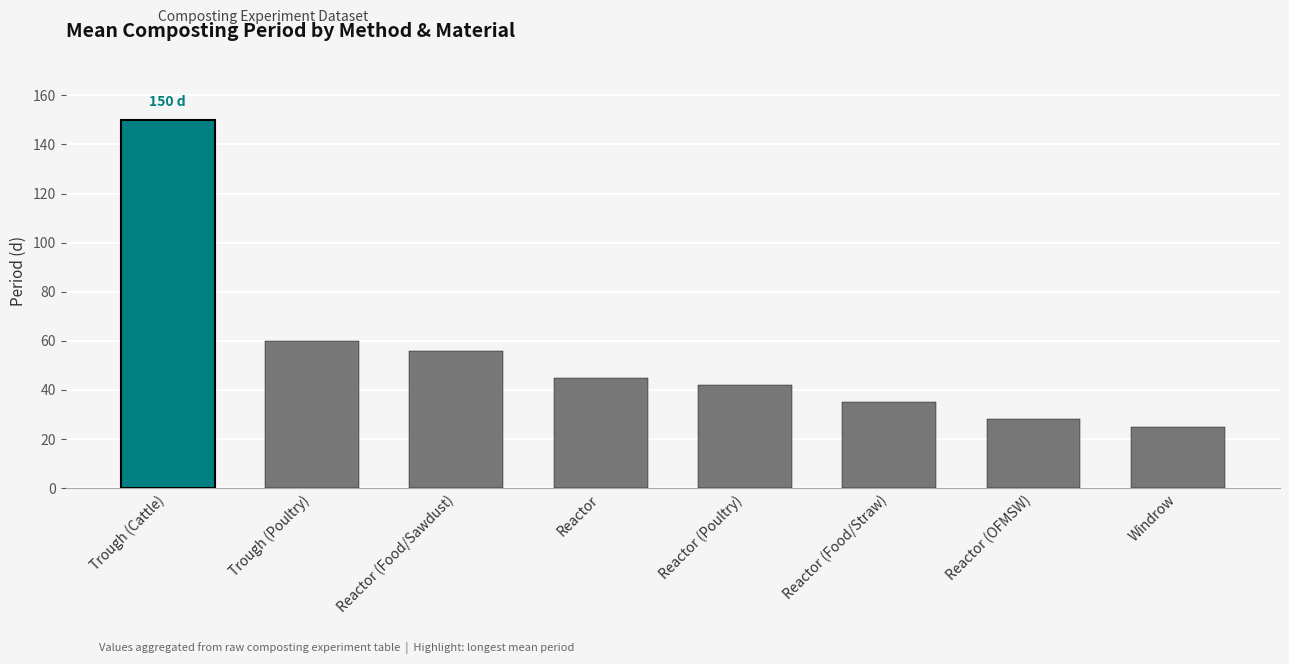

Reading right to left, what are all the values shown in this chart?

Windrow=25	Reactor (OFMSW)=28	Reactor (Food/Straw)=35	Reactor (Poultry)=42	Reactor=45	Reactor (Food/Sawdust)=56	Trough (Poultry)=60	Trough (Cattle)=150